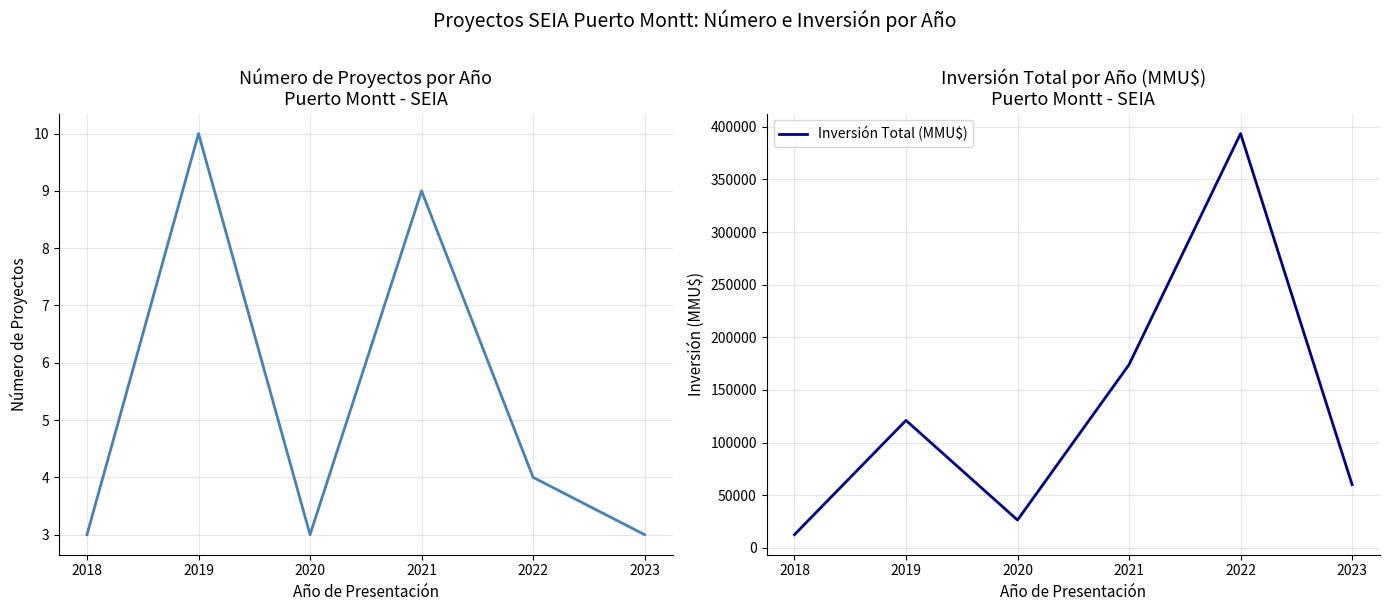

Is it true that Inversión Total (MMU$) equals 12608 at 2018?

True